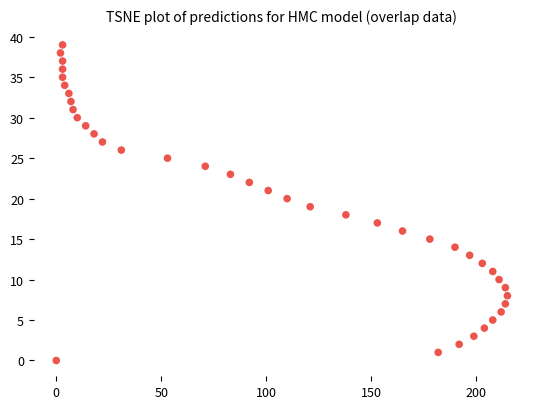

What is the range of X values (max minus min)?

215